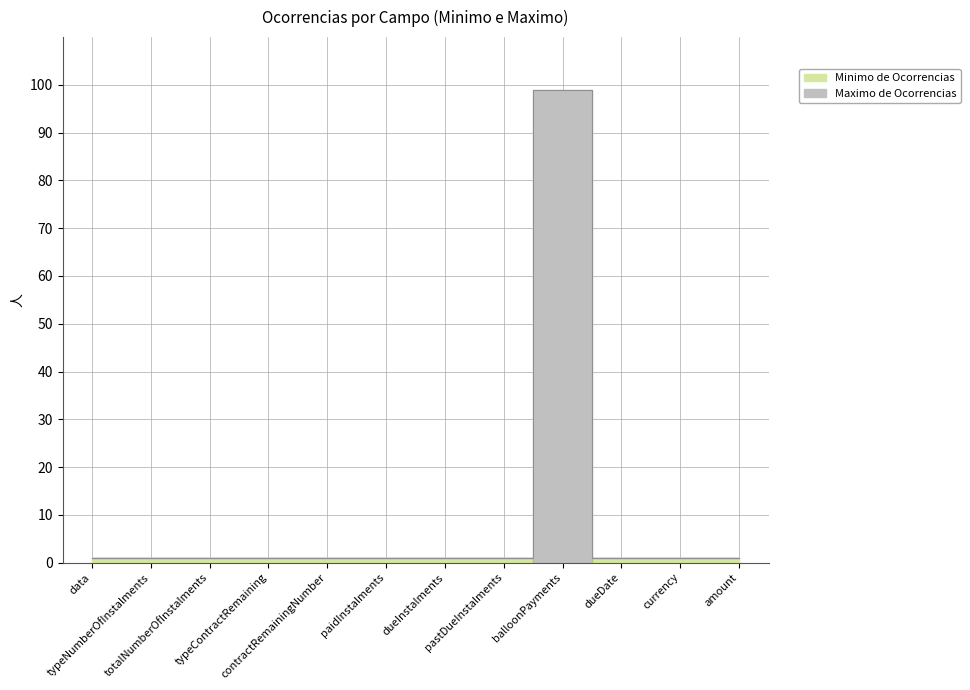

In Maximo de Ocorrencias, how many points are higher than both neighbors (excluding endpoints)?

1